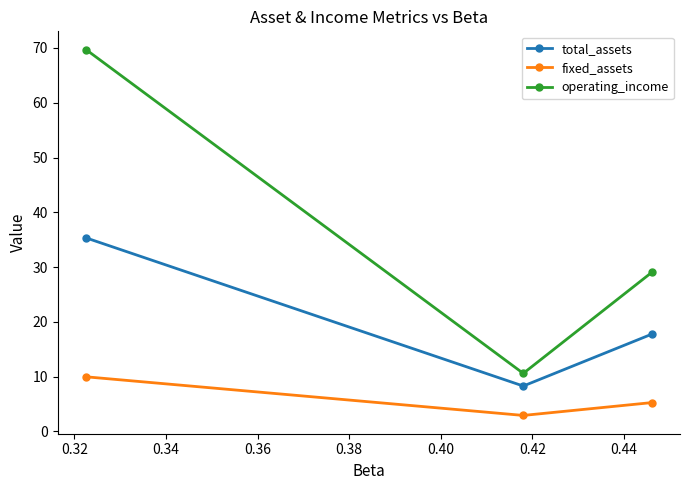

At how many categories does at least one series exceed 41?

1